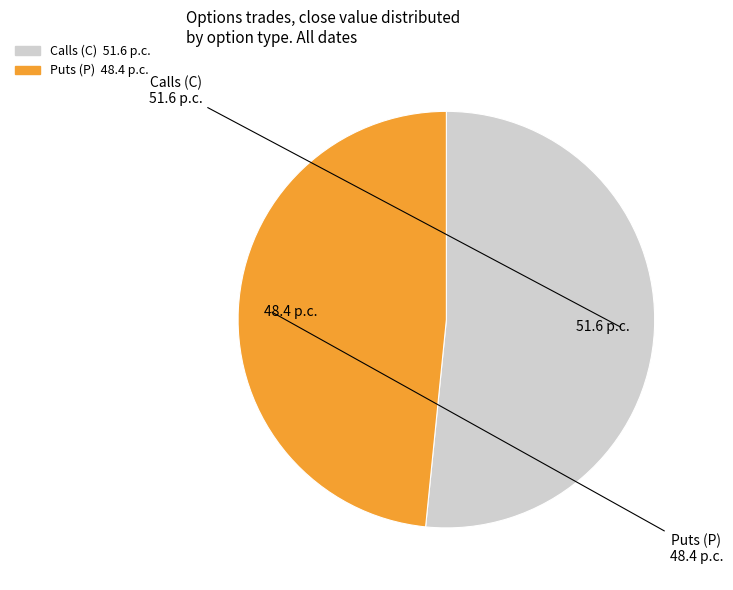

Is there any slice that represents more than half of the pie?

Yes